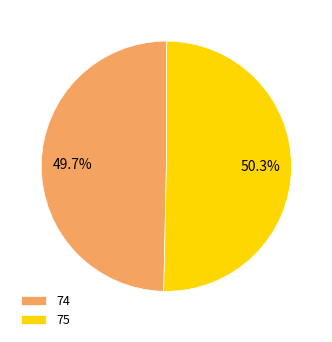

How much of the chart is everything except 75?

49.7%